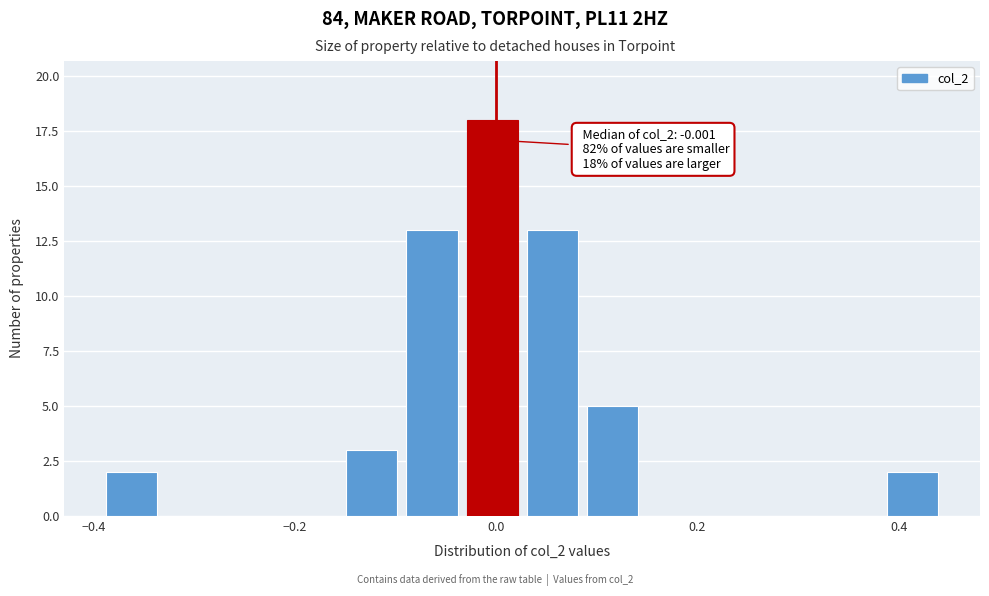

Read against the x-axis, roughly where is the centre of the tallest bar?

0.00